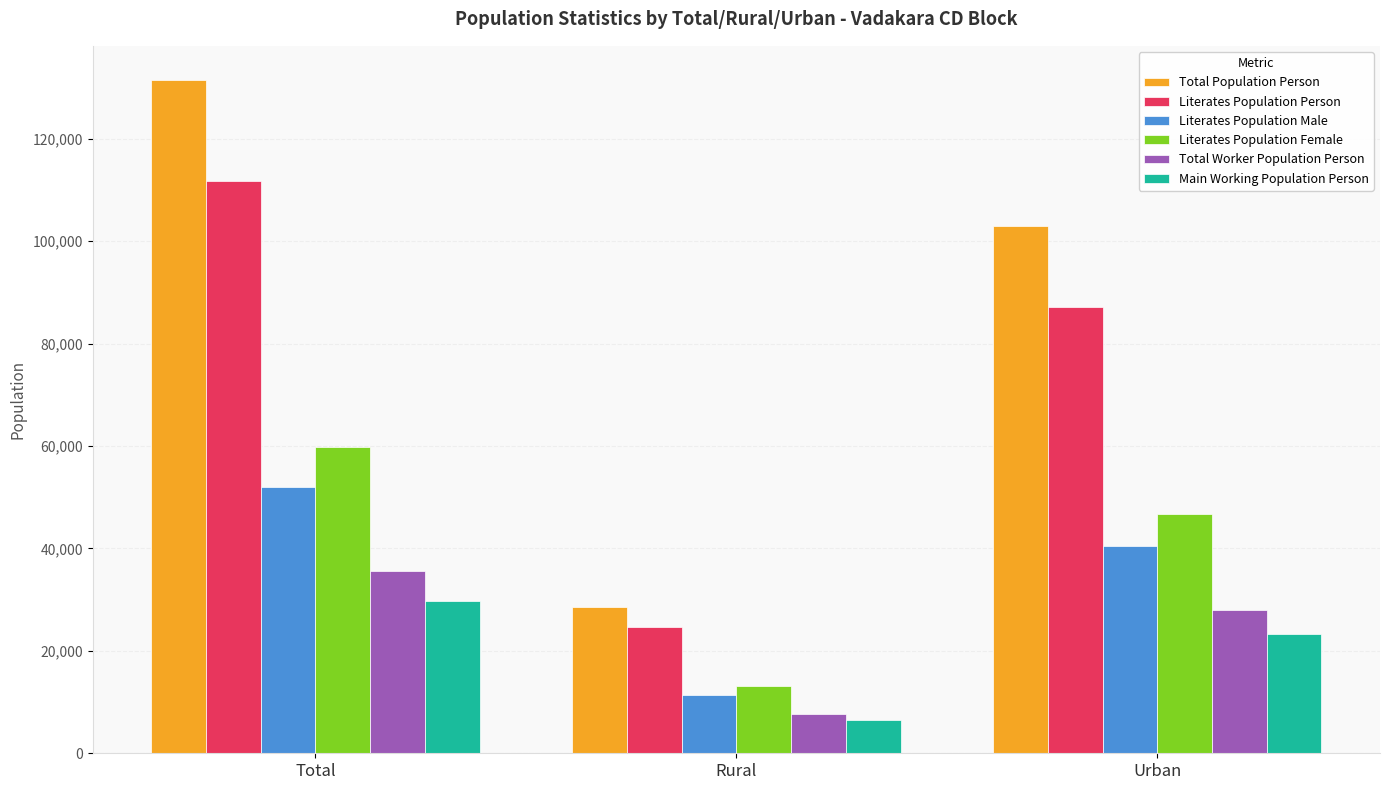

Count the number of categories in the chart.

3